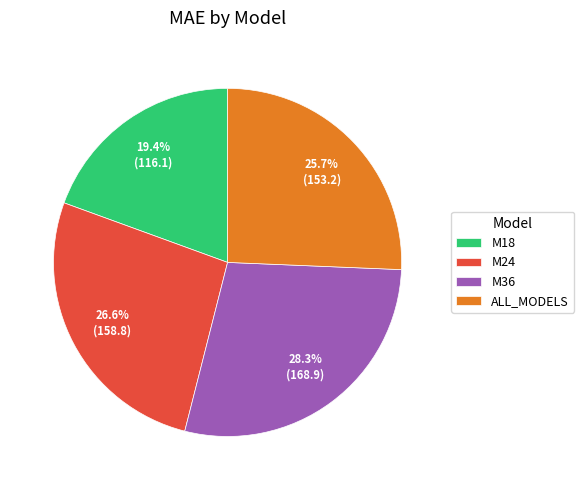

How many segments does this pie chart have?

4